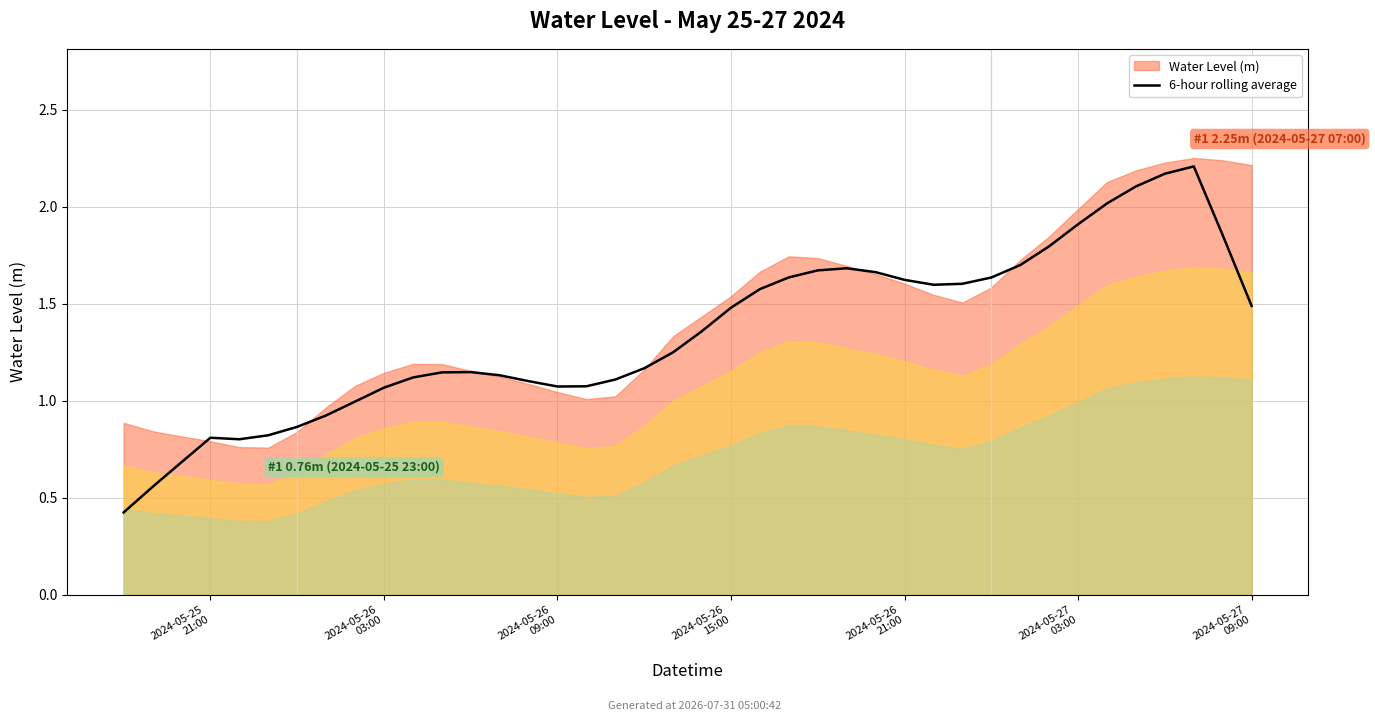

True or false: the data shows 0.6 at 15.

False